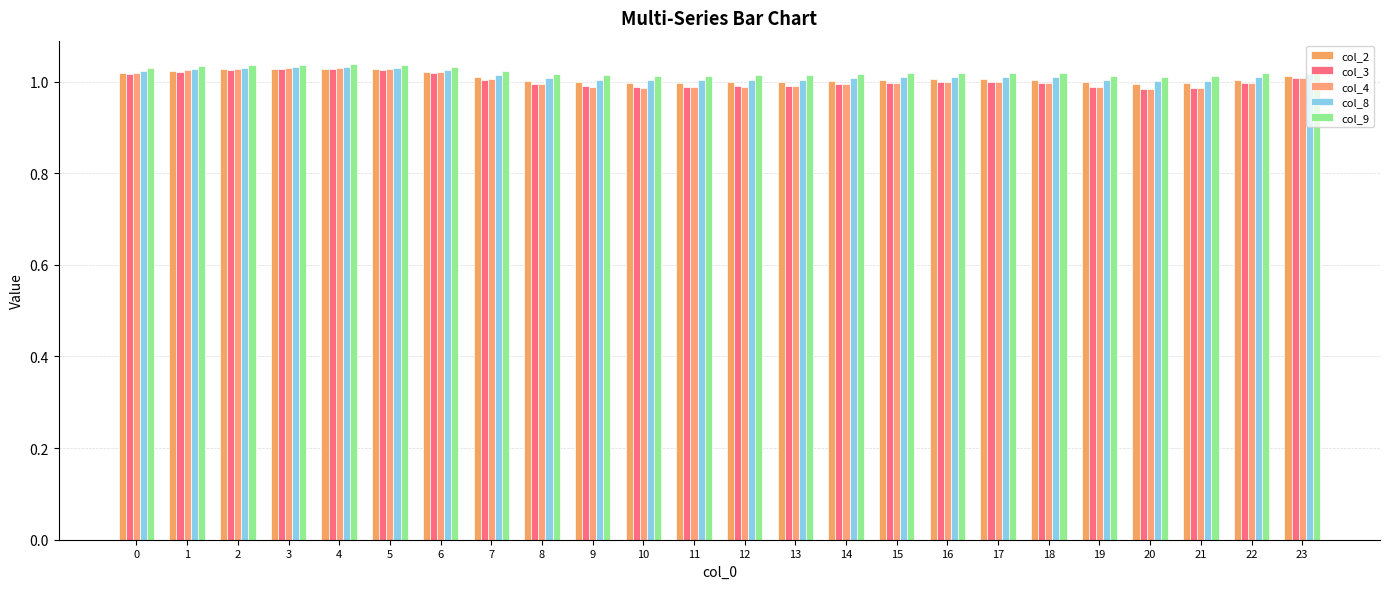

How many categories are shown in the chart?

24